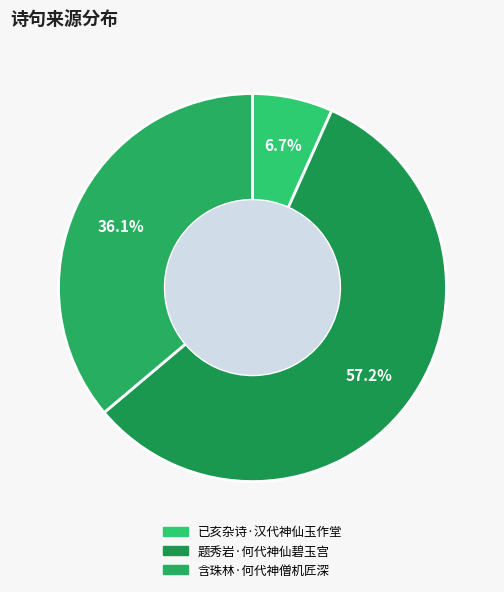

How much of the chart is everything except 题秀岩·何代神仙碧玉宫?

42.8%